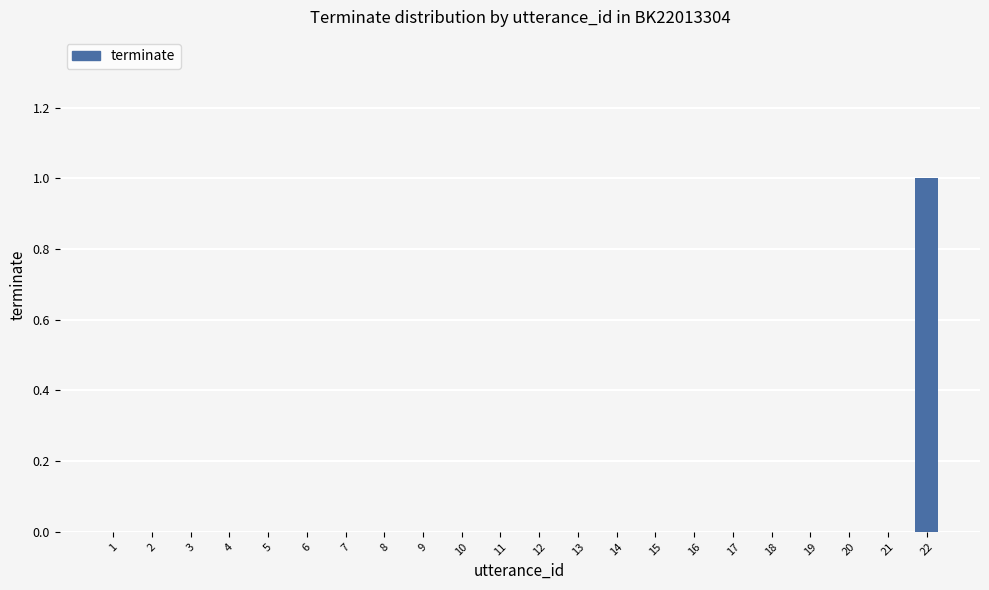

How many data points does each series have?

22